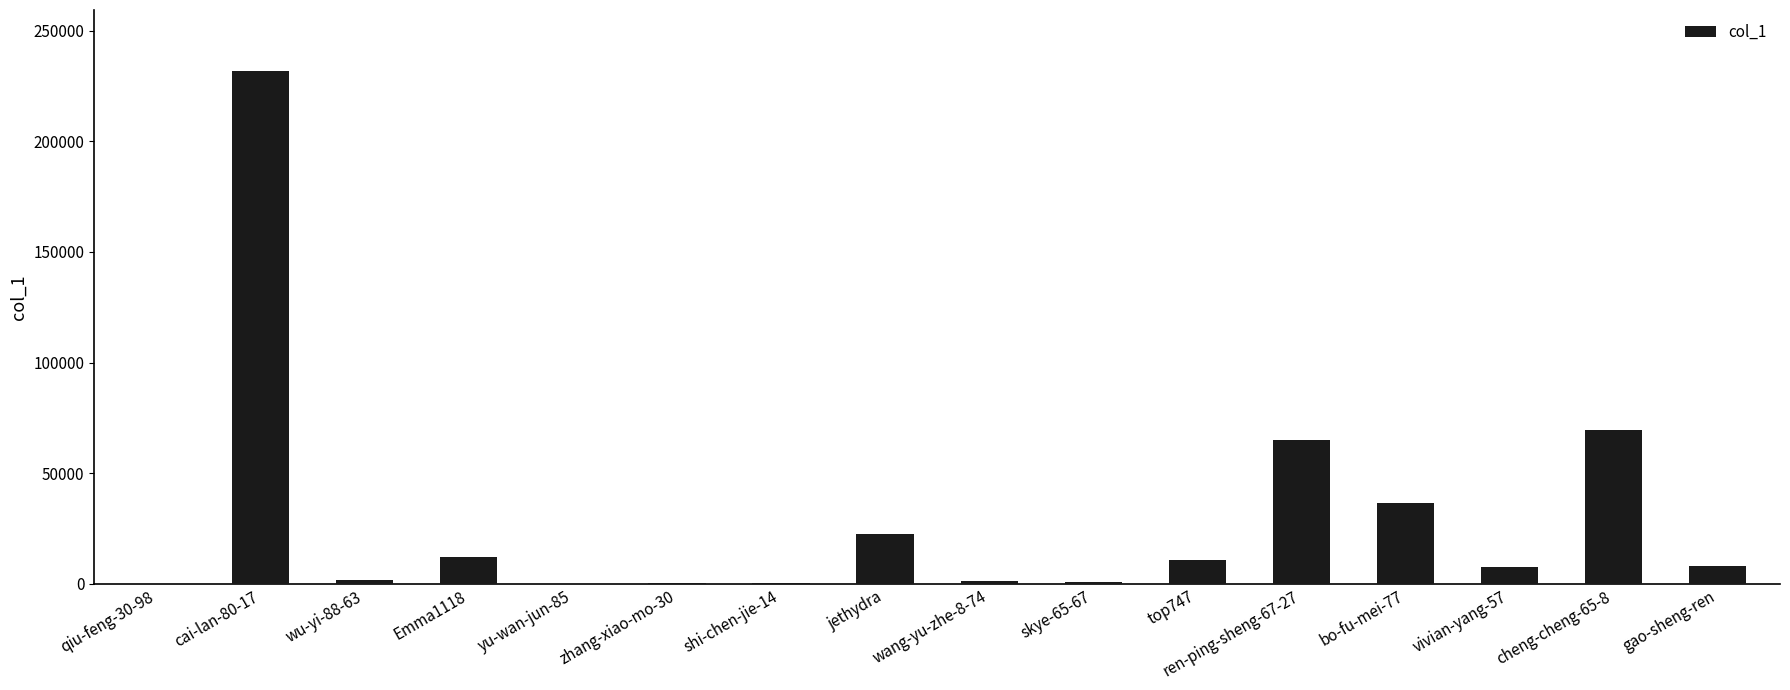

How many series are shown in this chart?

1